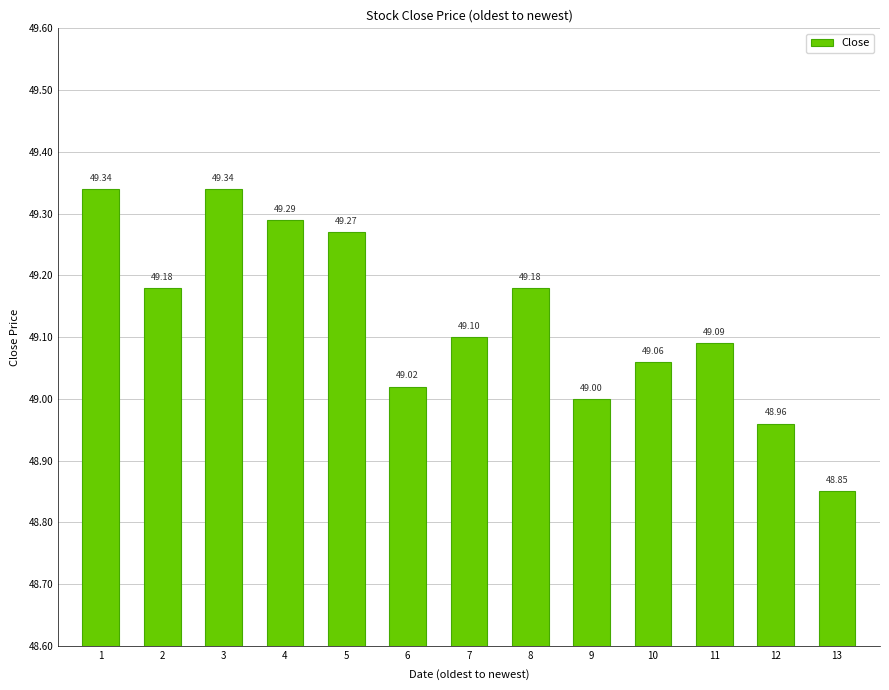

Reading left to right, what are all the values shown in this chart?

49.3	49.2	49.3	49.3	49.3	49.0	49.1	49.2	49.0	49.1	49.1	49.0	48.9